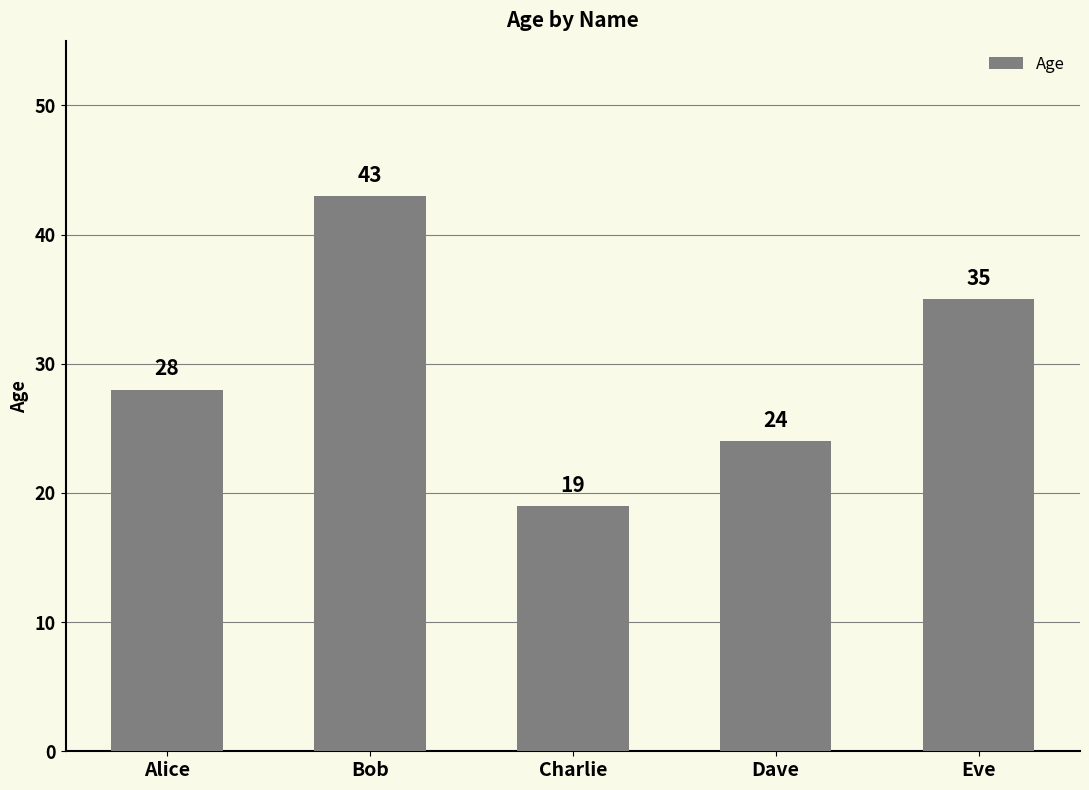

What position from the right is Alice?

5